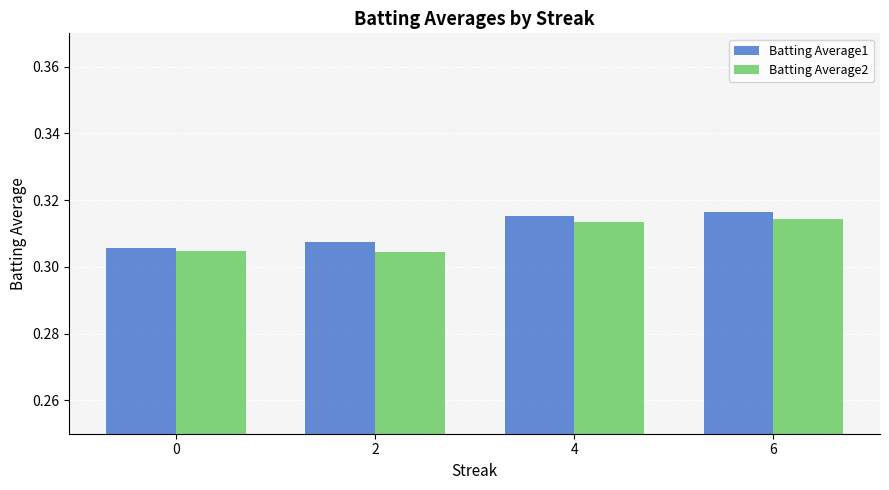

At how many categories does at least one series exceed 0?

4